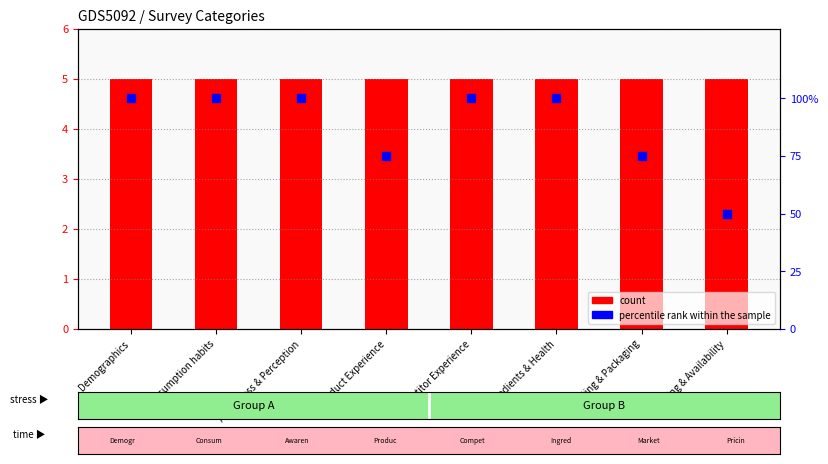

Which series reaches the maximum Y coordinate?

percentile rank within the sample